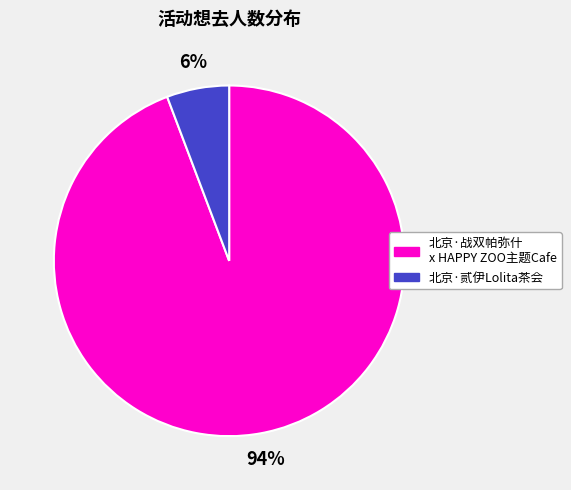

Which category has the biggest portion of the pie?

北京·战双帕弥什 x HAPPY ZOO主题Cafe